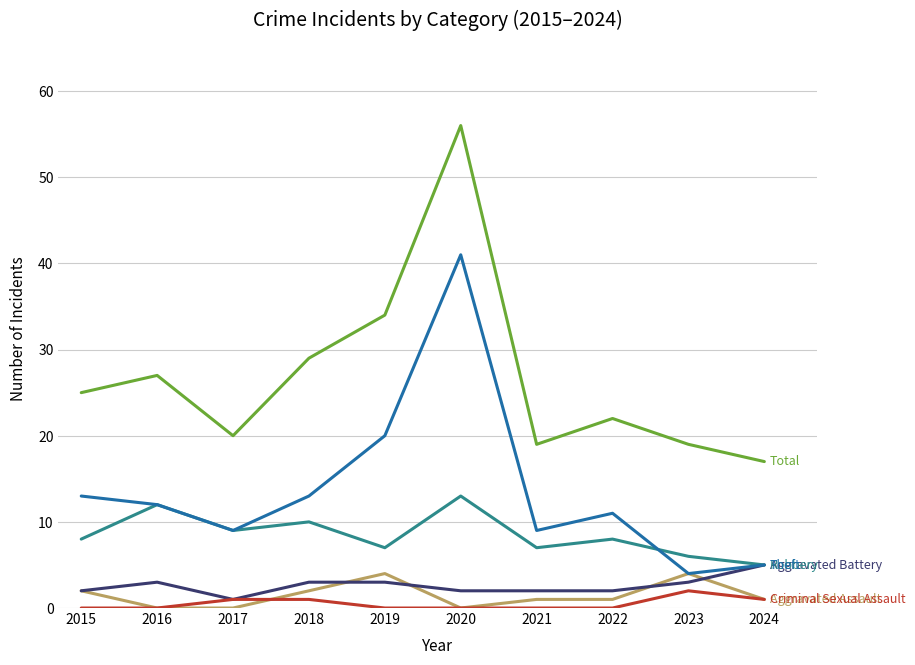

What is the maximum value shown in the chart?

56